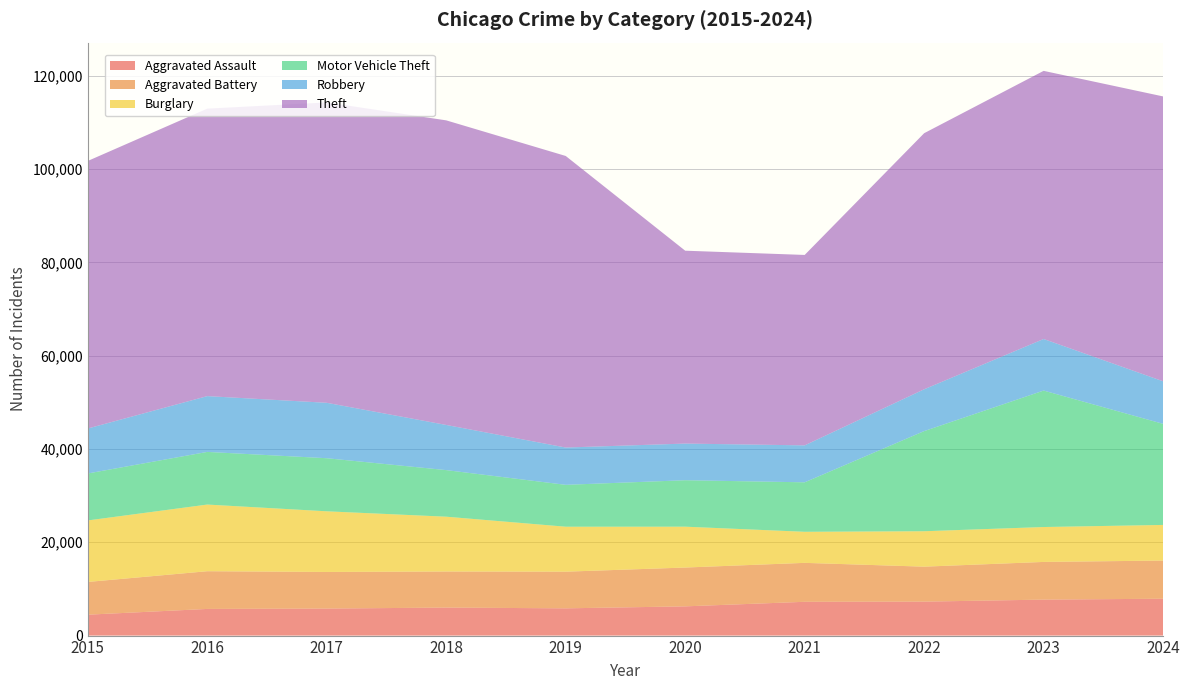

Reading left to right, list all the values displayed in this chart.

Aggravated Assault: 2015=4480	2016=5713	2017=5793	2018=6002	2019=5841	2020=6265	2021=7242	2022=7280	2023=7711	2024=7900
Aggravated Battery: 2015=7019	2016=8085	2017=7845	2018=7735	2019=7858	2020=8321	2021=8346	2022=7493	2023=8078	2024=8182
Burglary: 2015=13184	2016=14289	2017=13001	2018=11747	2019=9638	2020=8758	2021=6661	2022=7594	2023=7481	2024=7637
Motor Vehicle Theft: 2015=10068	2016=11285	2017=11380	2018=9985	2019=8978	2020=9959	2021=10605	2022=21466	2023=29253	2024=21666
Robbery: 2015=9638	2016=11960	2017=11880	2018=9681	2019=7995	2020=7855	2021=7920	2022=8964	2023=11052	2024=9123
Theft: 2015=57352	2016=61623	2017=64386	2018=65290	2019=62497	2020=41345	2021=40819	2022=54892	2023=57474	2024=61063